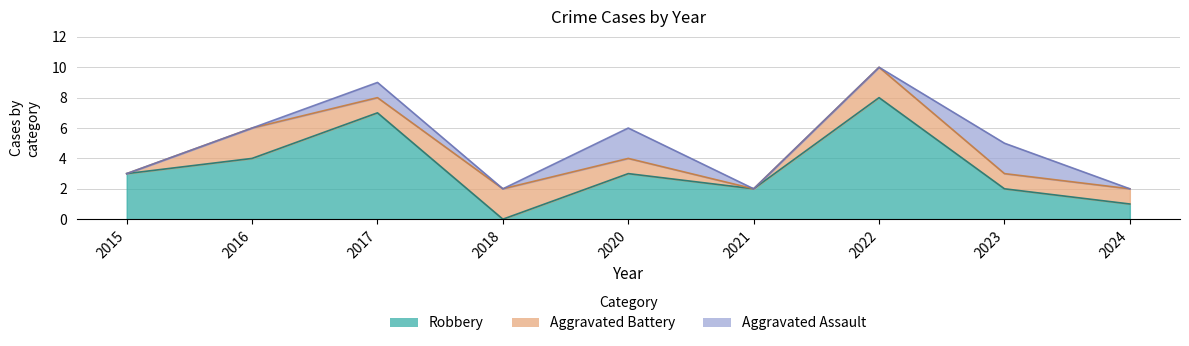

What is the value of the Aggravated Battery point at the 4th from the left?

2